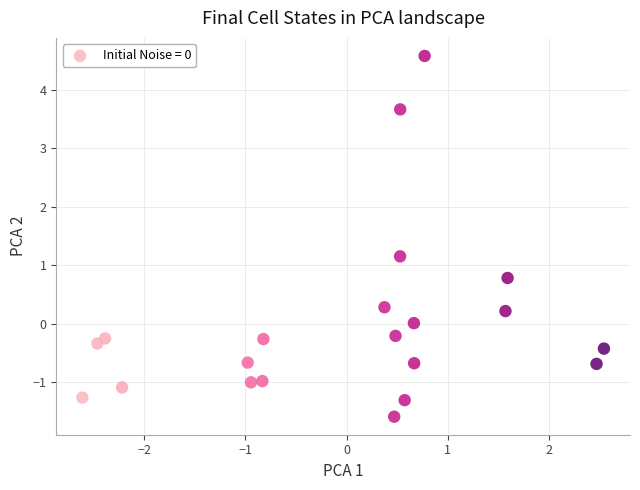

What is the range of Y values (max minus min)?

6.2